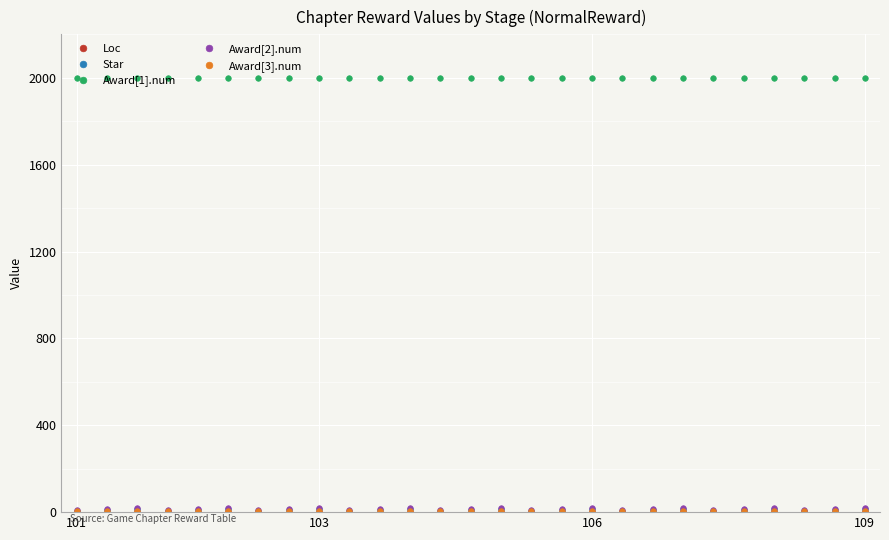

At how many categories does at least one series exceed 173?

27